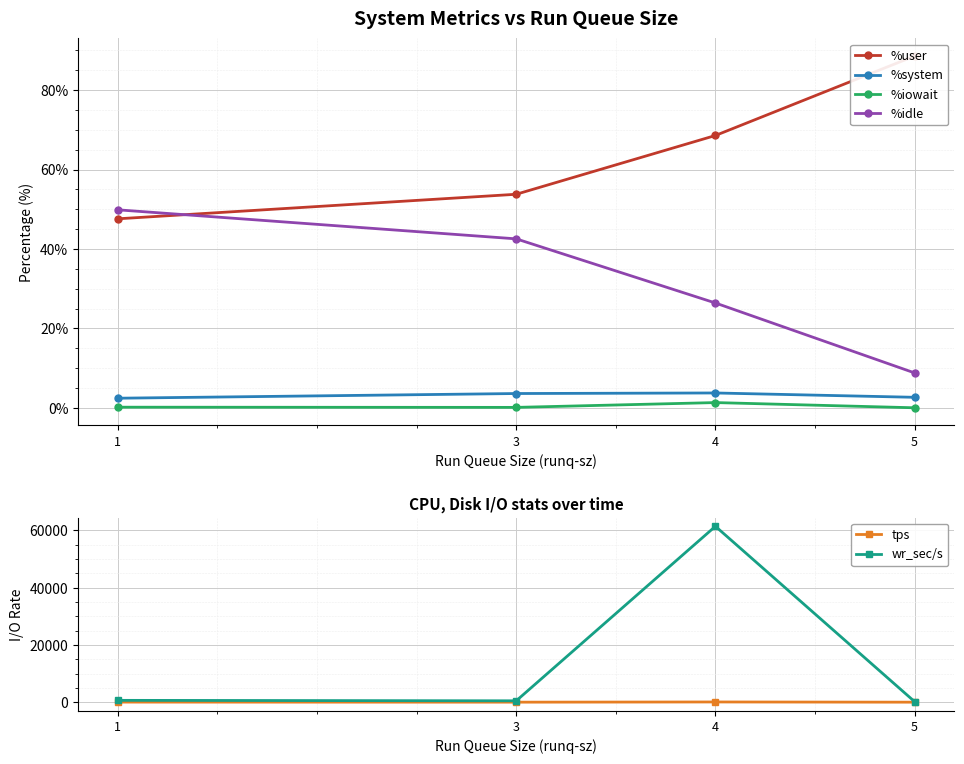

What is the maximum value for %user?

88.6